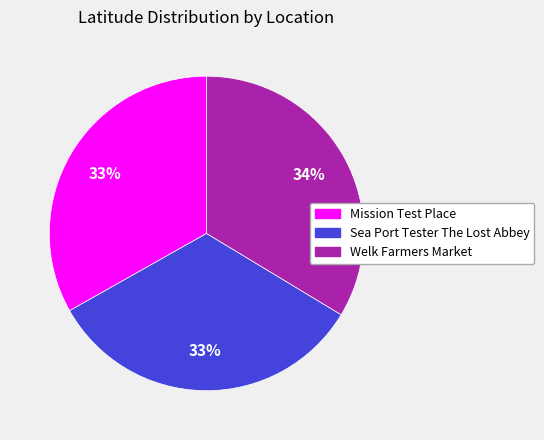

Is the sum of Welk Farmers Market and Mission Test Place greater than half?

Yes